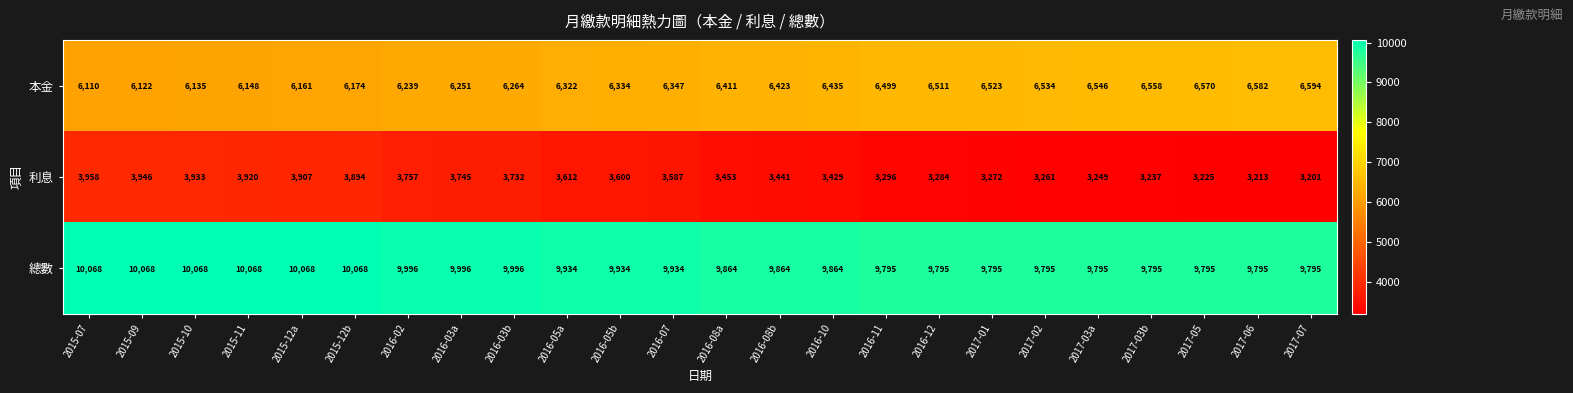

Where is 利息 nearest to the value 3579?

2016-07